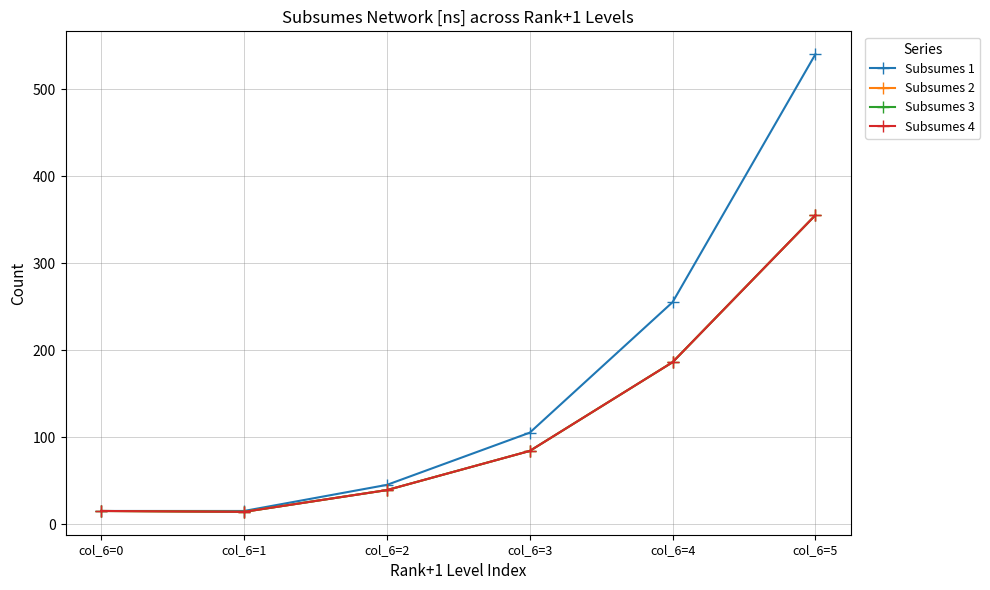

What is the average value of the Subsumes 1 series?

162